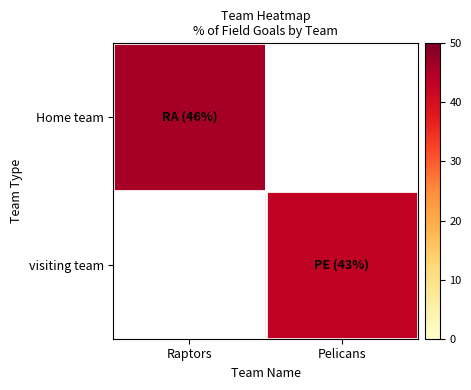

List the labels in order of Home team value, largest first.

Raptors, Pelicans